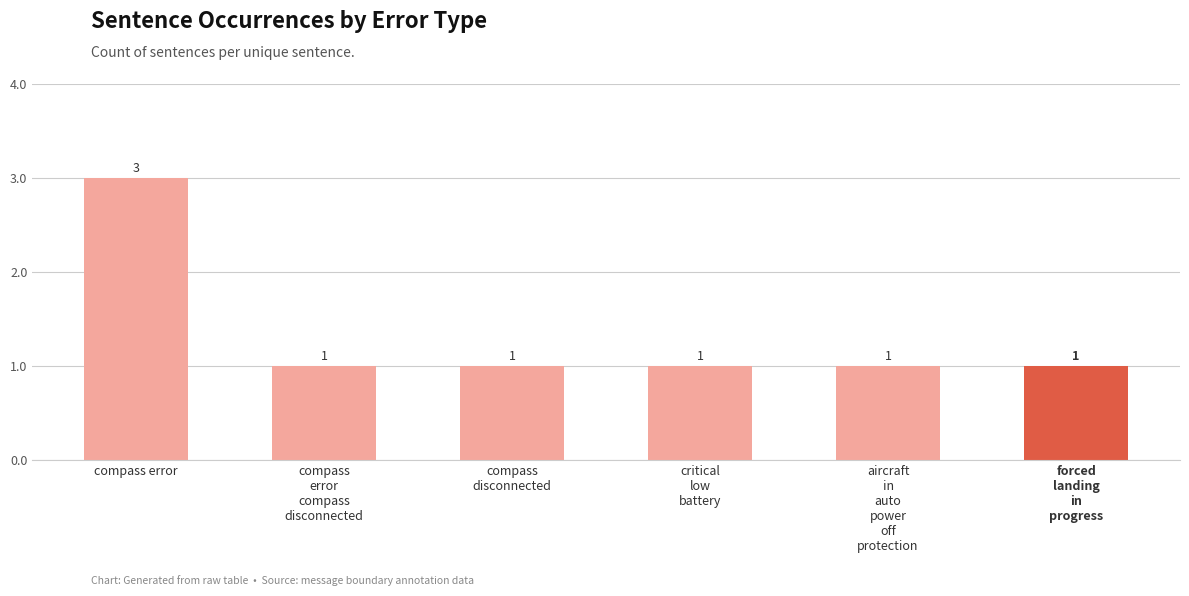

The value at compass
disconnected is 1. True or false?

True